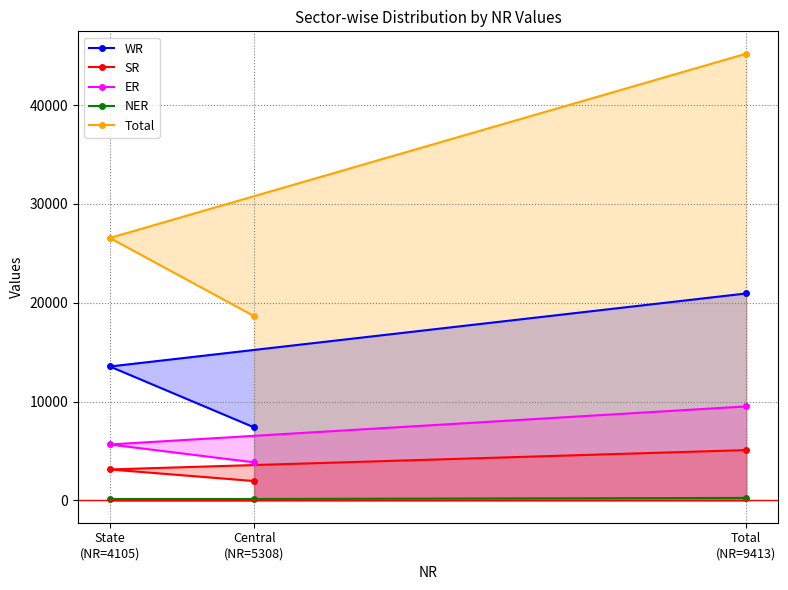

At which category is the sum across all series the highest?

Total
(NR=9413)